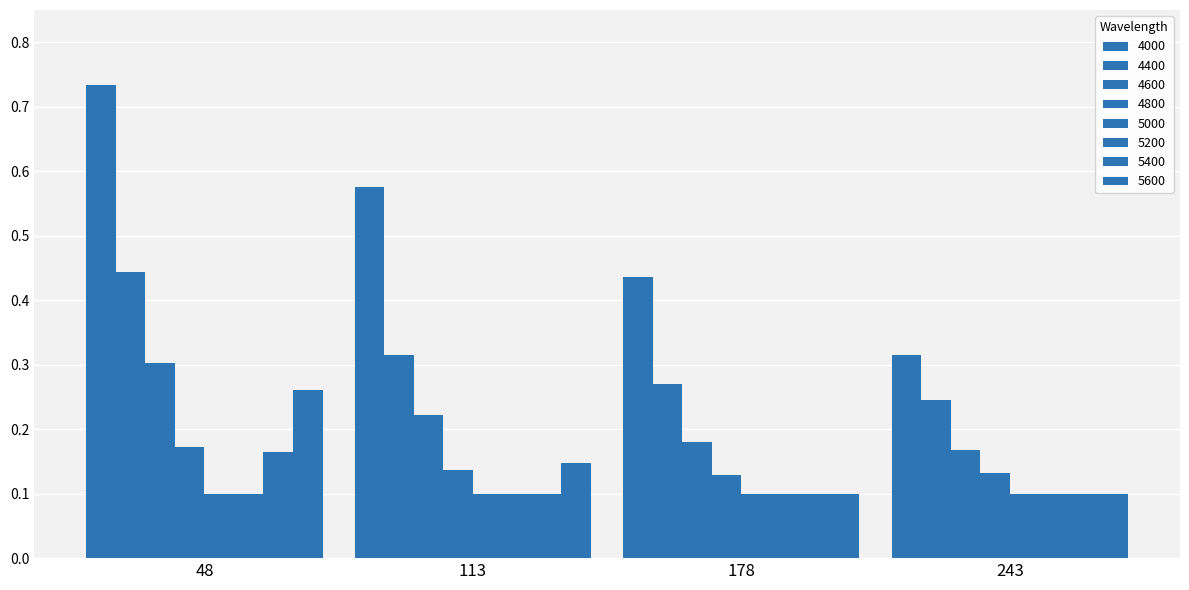

At which category does the chart reach its peak across all series?

48